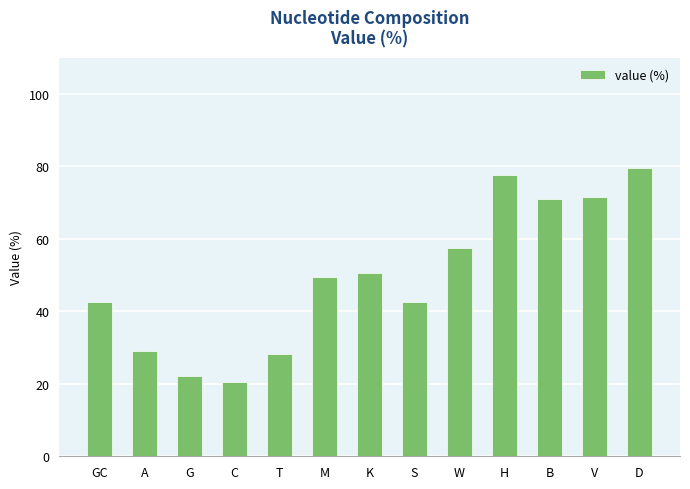

What is the smallest value displayed?

20.4